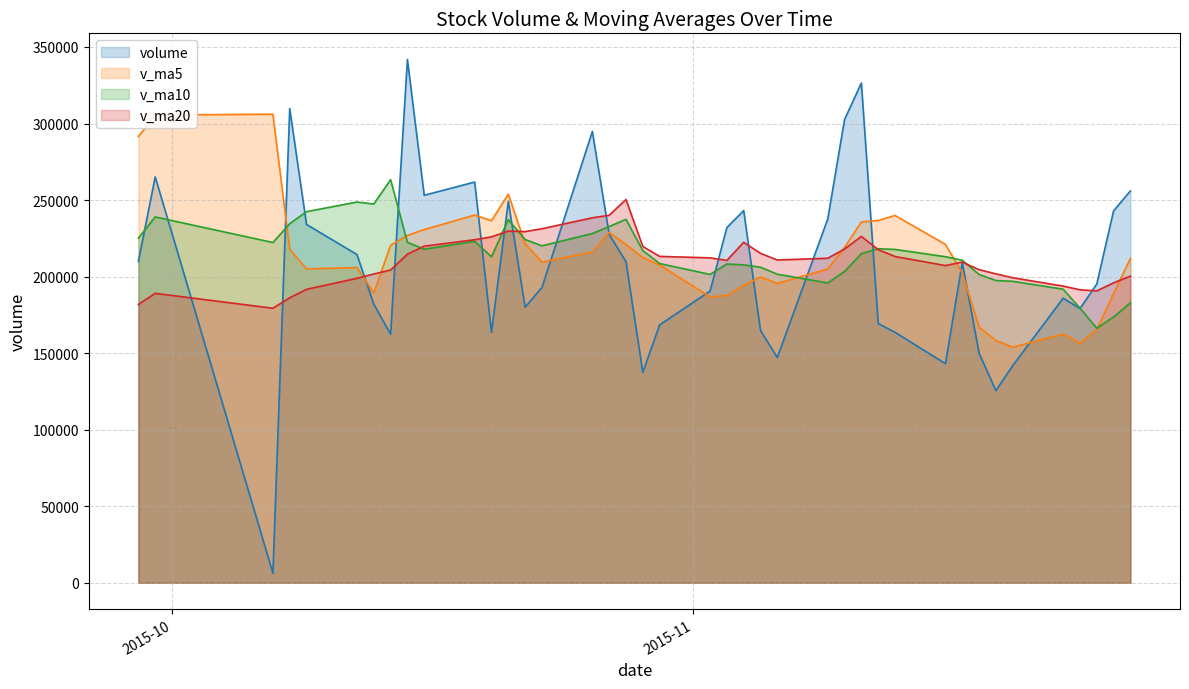

At how many categories does at least one series exceed 26172?

40